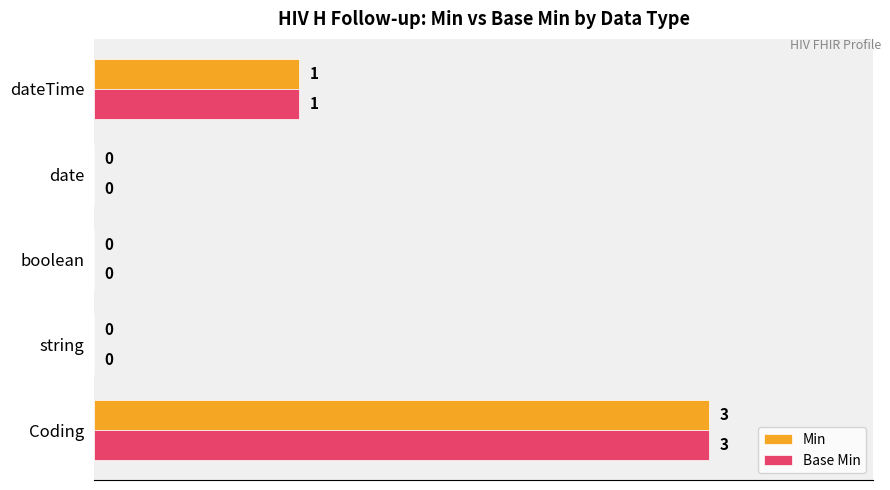

What is the total value across all series at Coding?

6